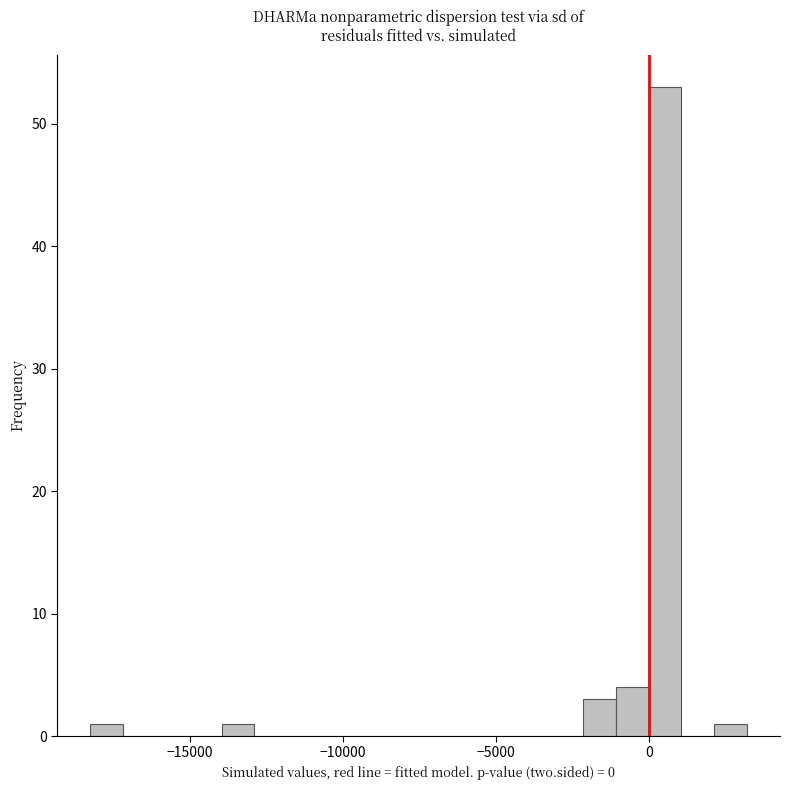

Read against the x-axis, roughly where is the centre of the tallest bar?

500